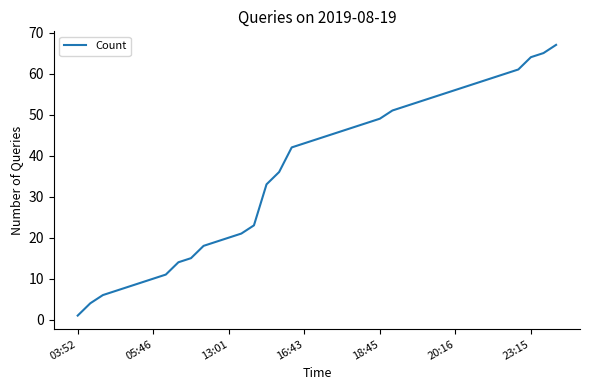

What is the greatest value displayed?

67